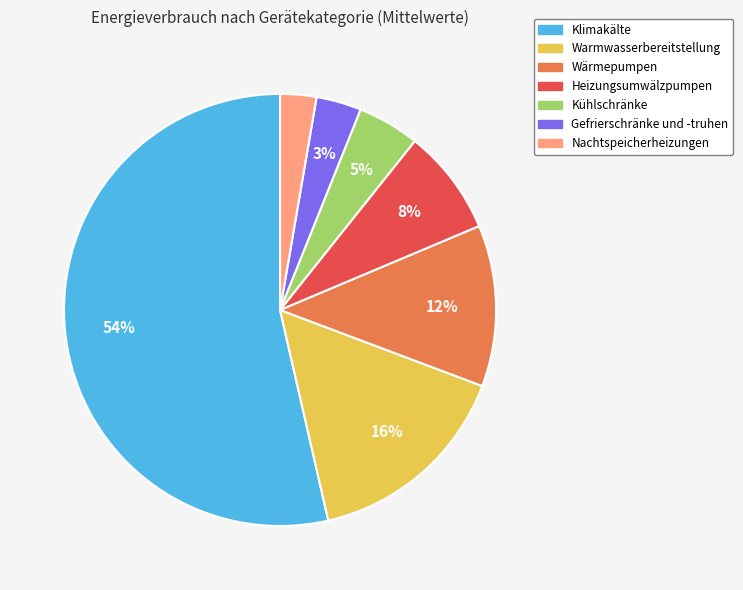

What percentage is the Wärmepumpen slice, to the nearest percent?

12%